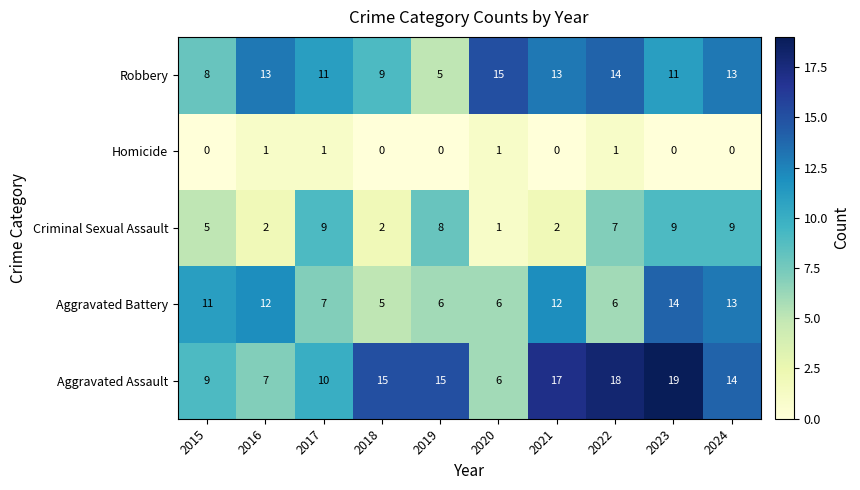

Which series has the largest total across all categories?

Aggravated Assault